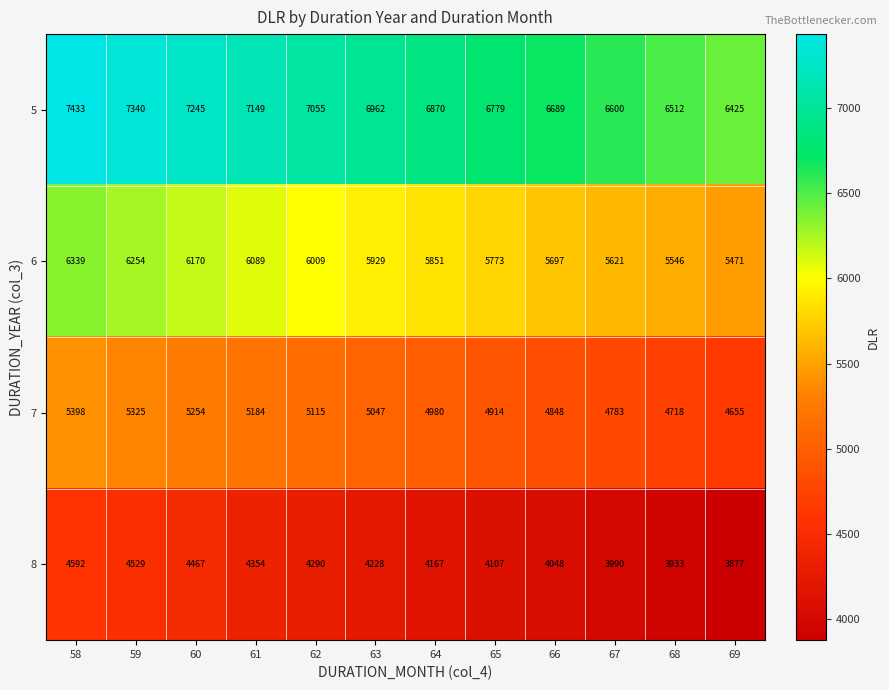

What is the difference between the 7 values at 62 and 67?

332